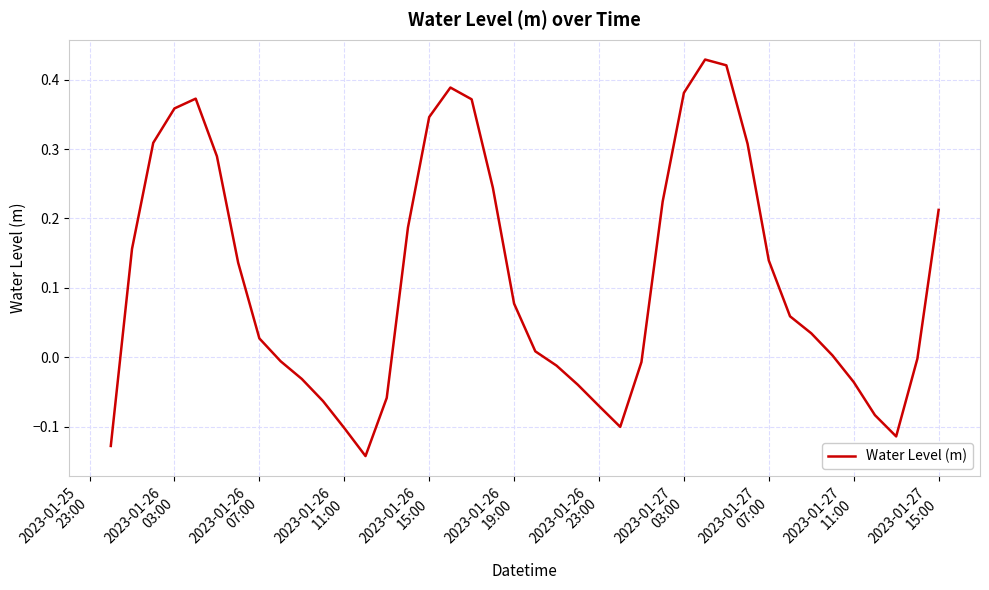

What is the difference between the maximum and minimum values?

0.6